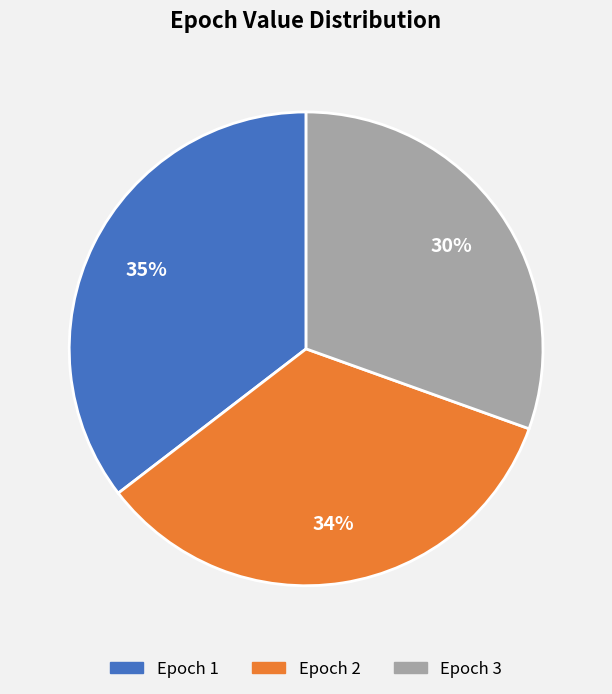

Is the sum of Epoch 3 and Epoch 2 greater than half?

Yes